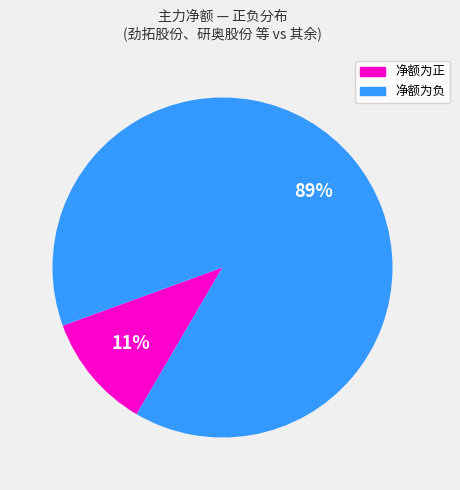

To the nearest percent, what is the difference between the largest and smallest slice percentages?

78%